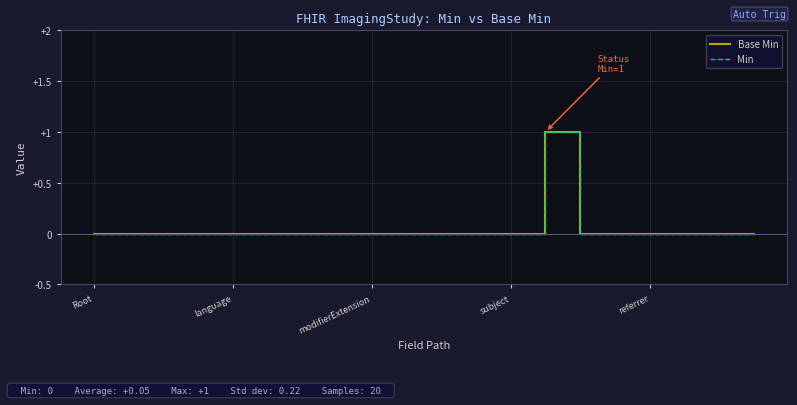

At which category is the sum across all series the highest?

13